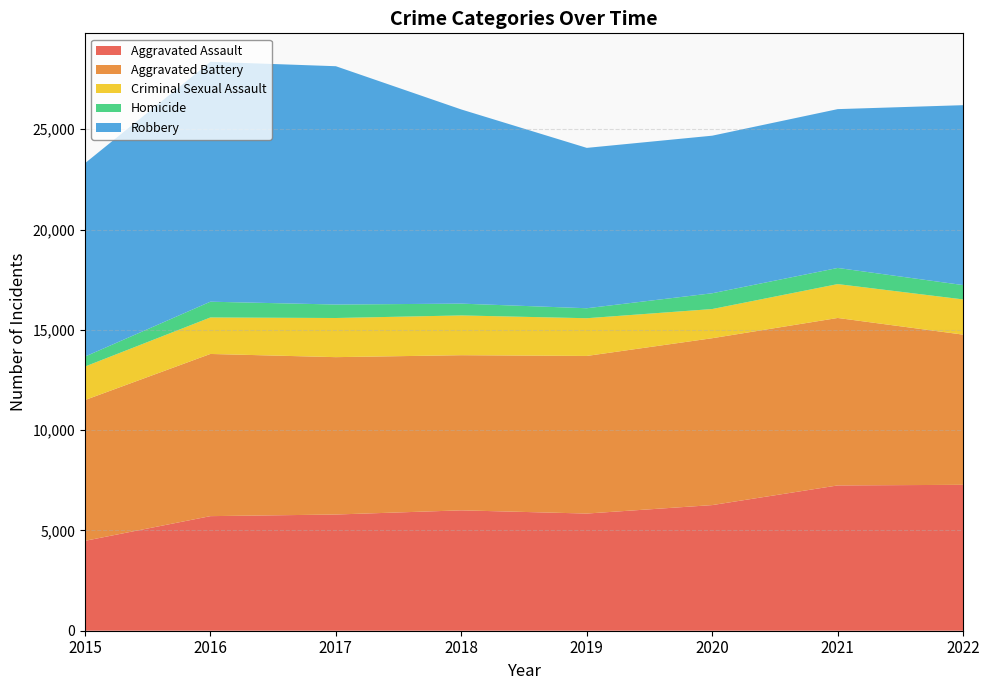

Reading left to right, what are all the values shown in this chart?

Aggravated Assault: 4480	5712	5793	6001	5841	6263	7243	7273
Aggravated Battery: 7018	8085	7845	7734	7857	8319	8348	7487
Criminal Sexual Assault: 1670	1819	1951	1982	1880	1454	1689	1755
Homicide: 496	786	672	589	498	787	804	715
Robbery: 9638	11960	11880	9679	7994	7855	7918	8969